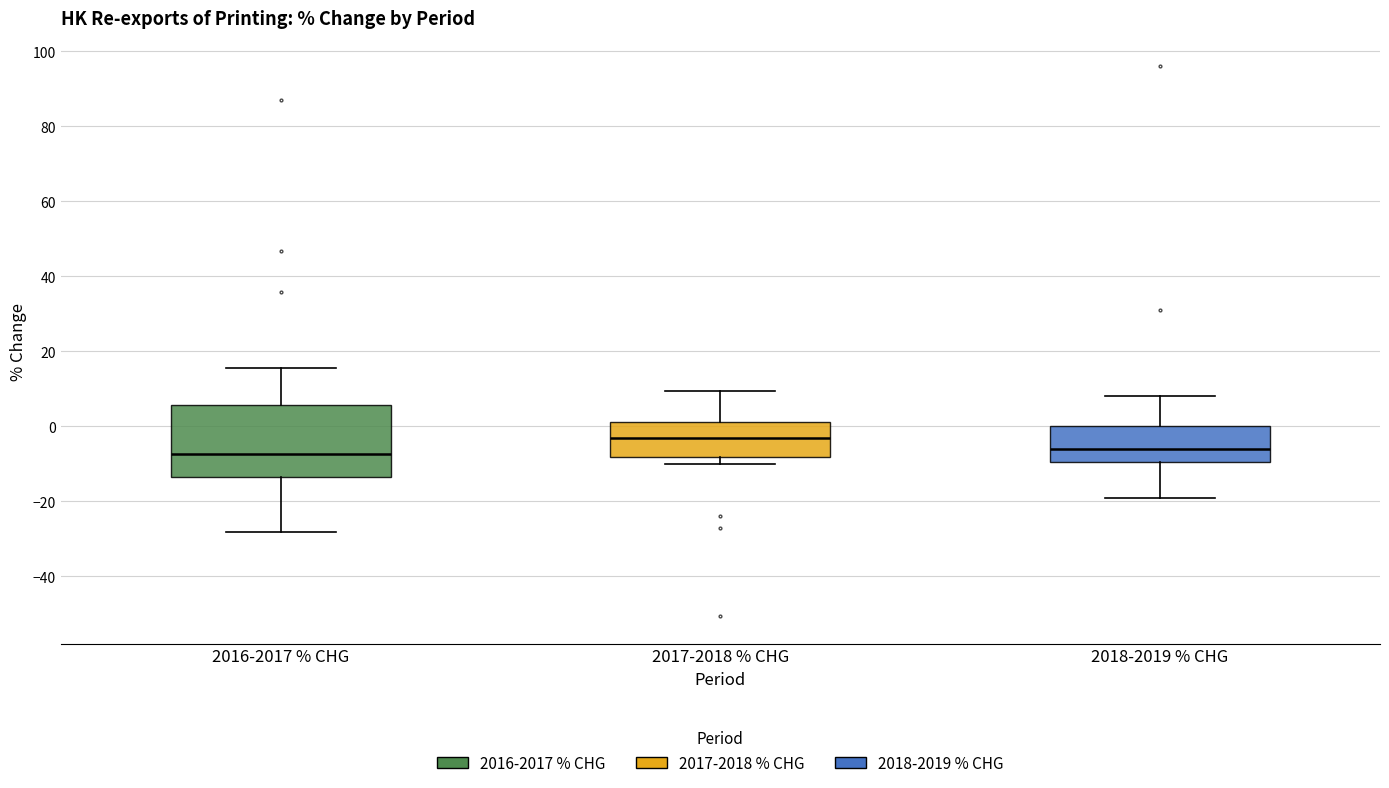

Reading left to right, read every box against the y-axis: the position of its median line, the range the box covers, and the ends of its whiskers. The values are not printed on the chart, so give them approximately, as read against the axis.

2016-2017 % CHG: median -8, box -14 to 6, whiskers -28 to 16
2017-2018 % CHG: median -4, box -8 to 2, whiskers -10 to 10
2018-2019 % CHG: median -6, box -10 to 0, whiskers -18 to 8